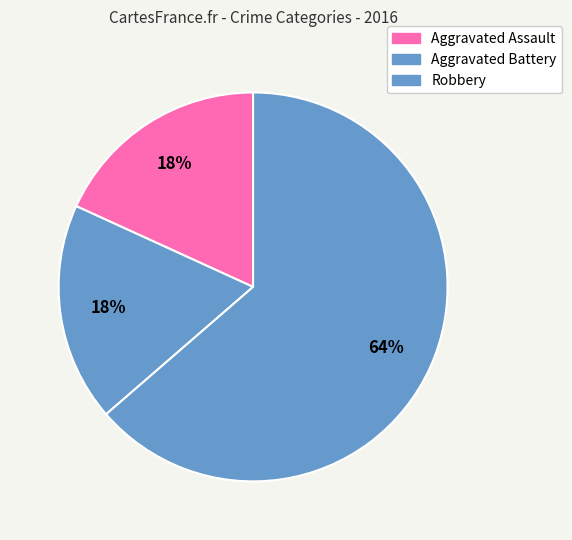

What is the largest slice in the pie chart?

Robbery